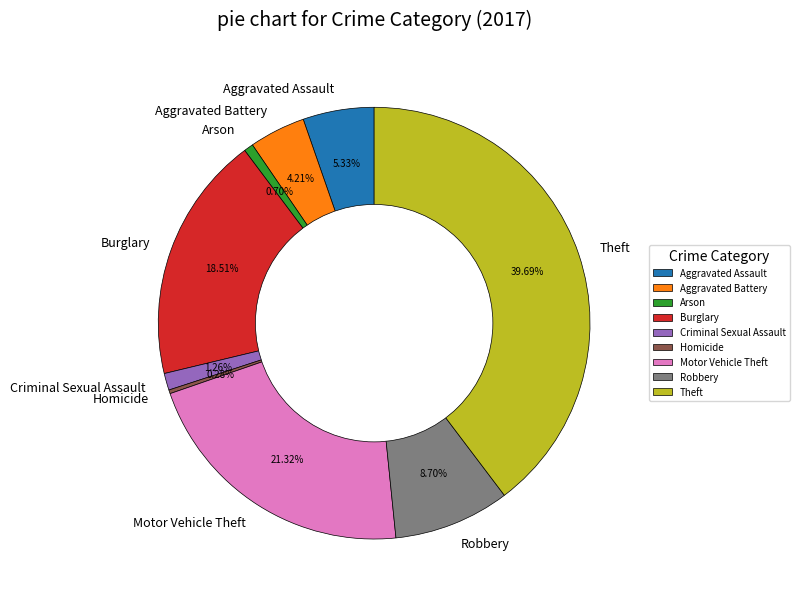

Is there a majority slice in this chart?

No